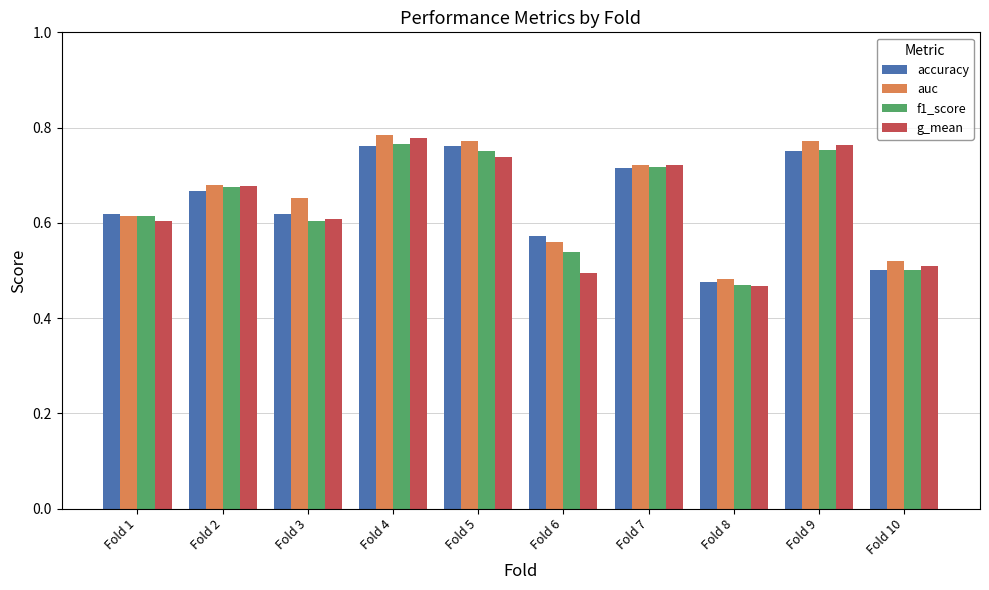

True or false: accuracy has a value of 0.1 at Fold 6.

False